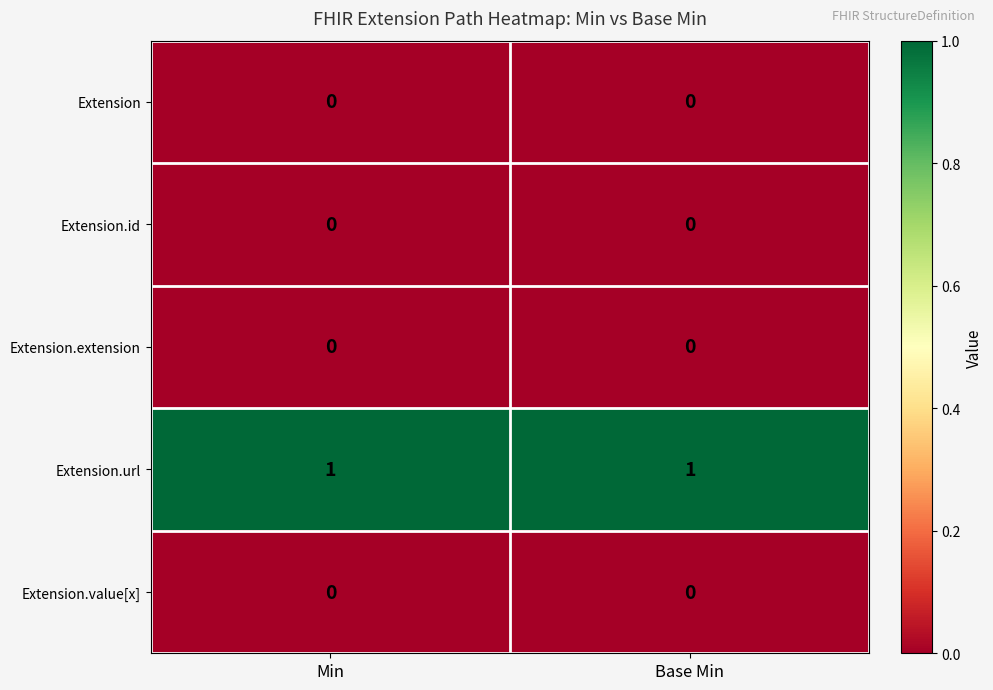

Reading left to right, what are all the values shown in this chart?

Extension: Min=0	Base Min=0
Extension.id: Min=0	Base Min=0
Extension.extension: Min=0	Base Min=0
Extension.url: Min=1	Base Min=1
Extension.value[x]: Min=0	Base Min=0